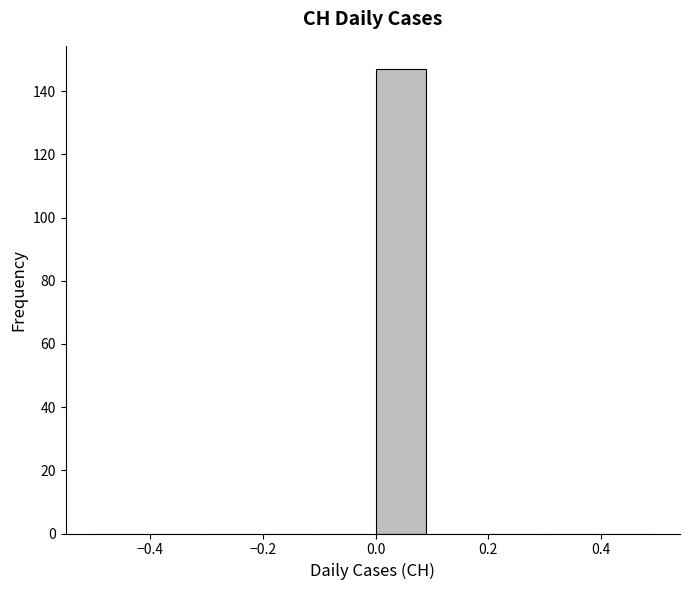

How tall is the bar that spans 0.0 to 0.1 on the x-axis? The values are not printed on the chart, so give them approximately, as read against the axis.

148